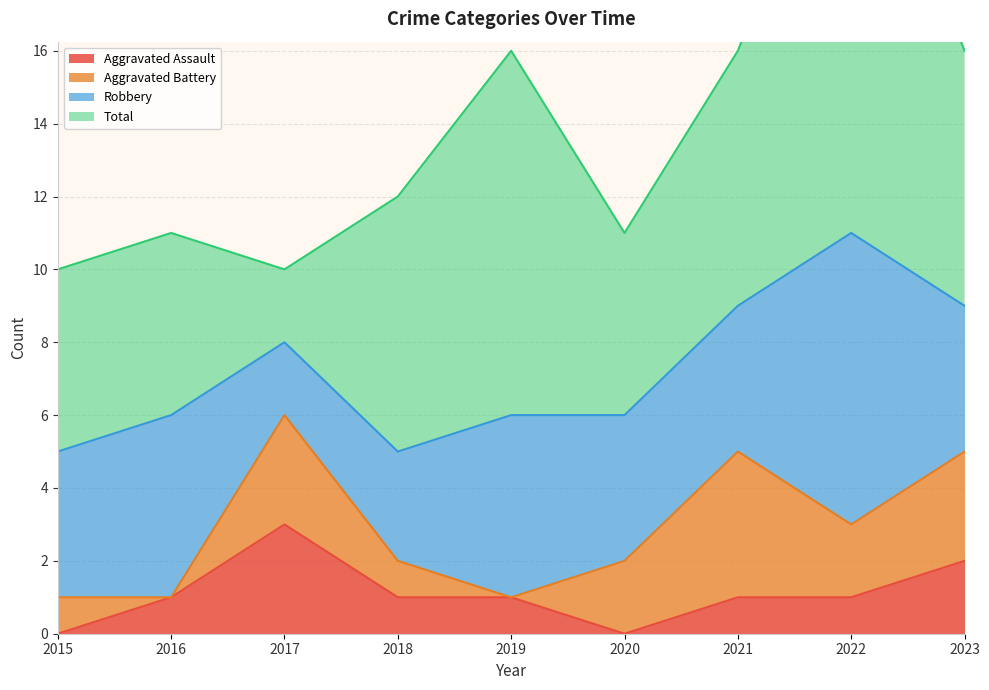

Reading left to right, what are all the values shown in this chart?

Aggravated Assault: 0	1	3	1	1	0	1	1	2
Aggravated Battery: 1	0	3	1	0	2	4	2	3
Robbery: 4	5	2	3	5	4	4	8	4
Total: 5	5	2	7	10	5	7	13	7